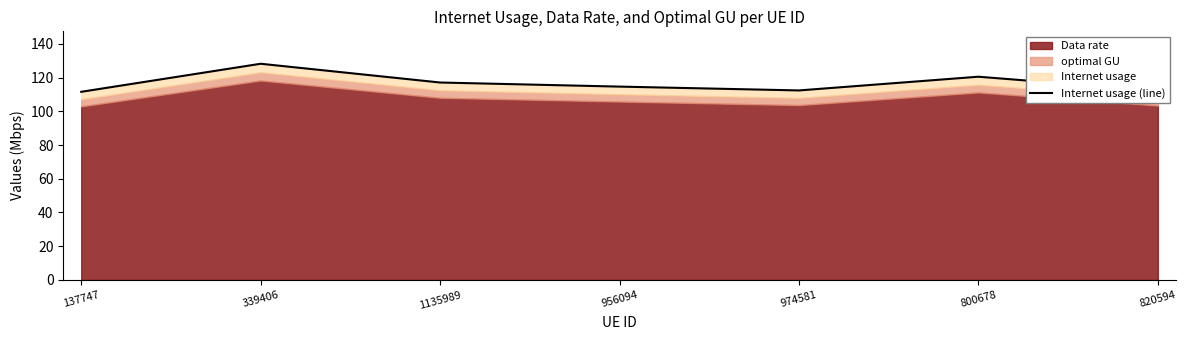

Count the number of values greater than 114.

4